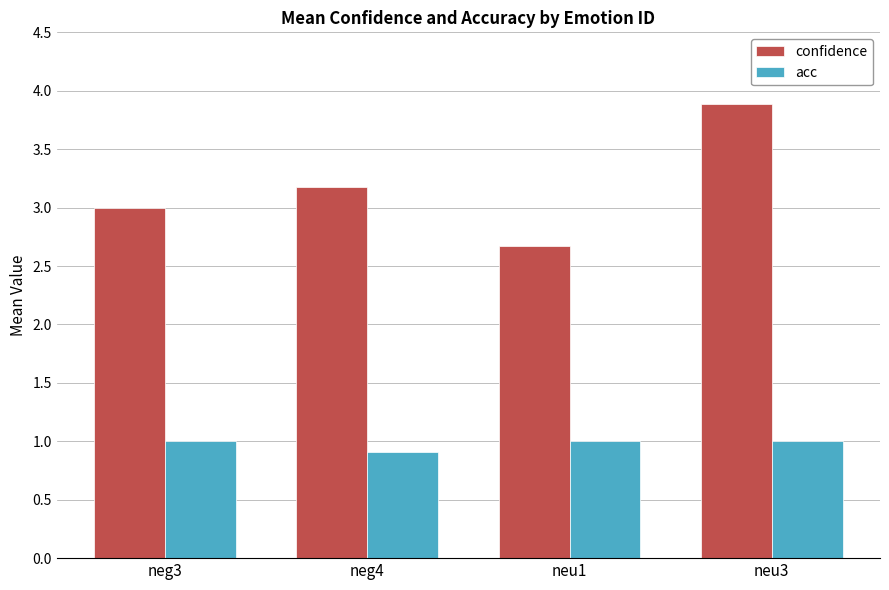

What is the total value across all series at neu3?

4.9